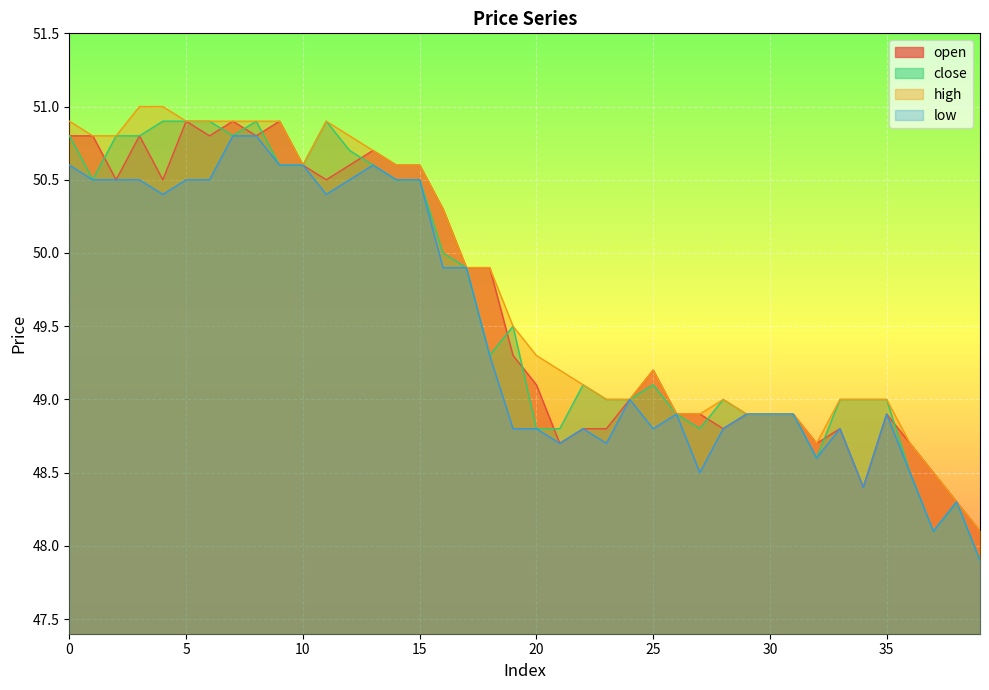

What is the value of the low point at the 6th from the left?

50.5